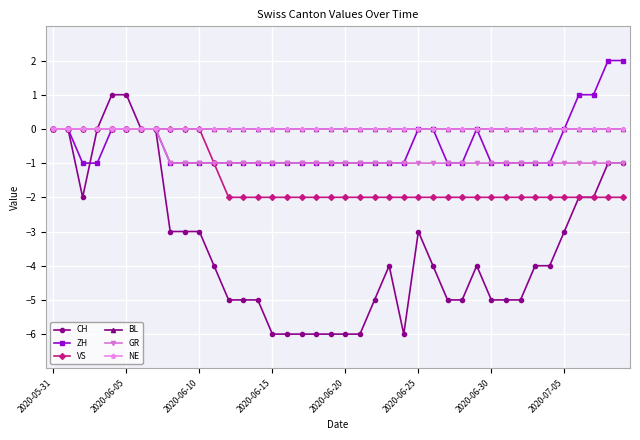

What is the label of the 22nd point from the left?

21